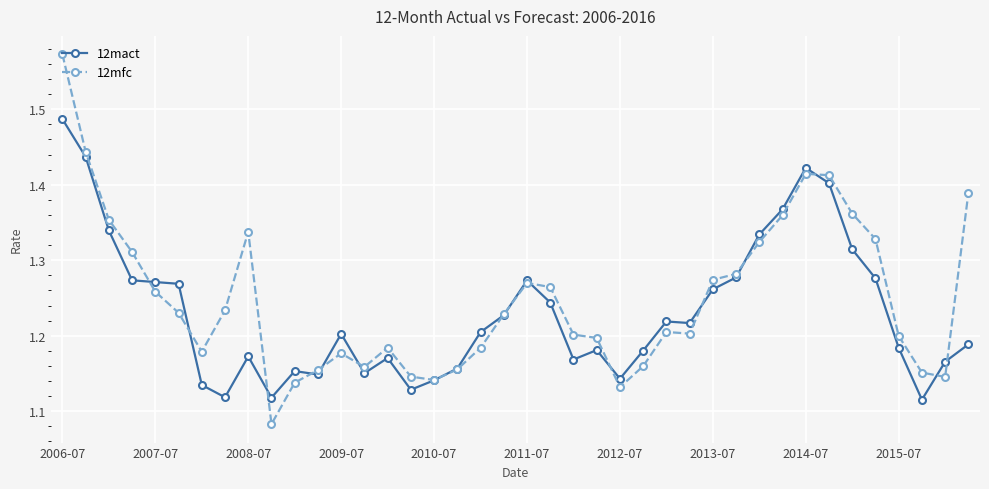

At how many categories does at least one series exceed 1?

40